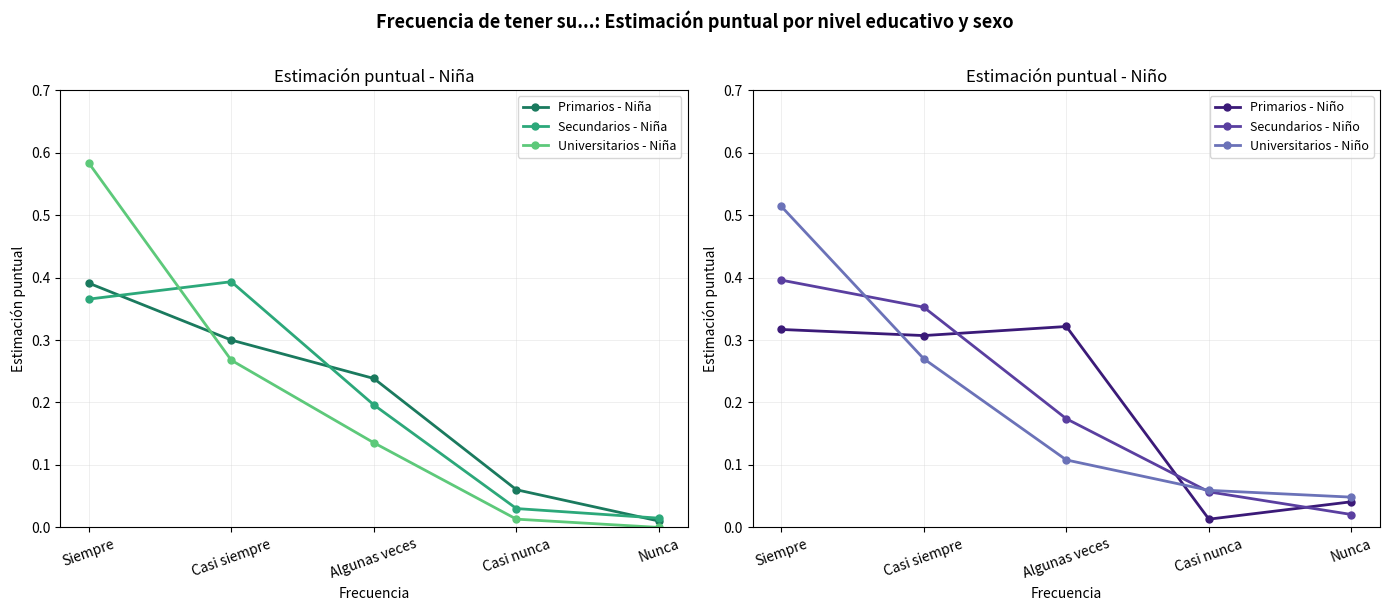

What is the value of the Primarios - Niño point at the 1st from the left?

0.3